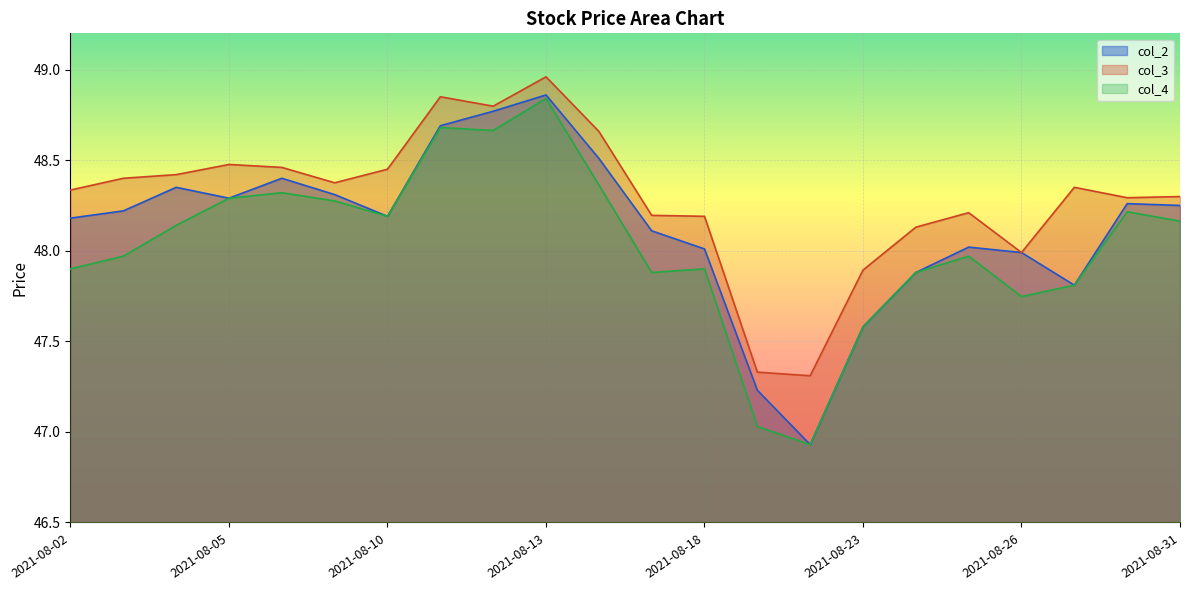

True or false: col_4 and col_2 cross at least once.

False